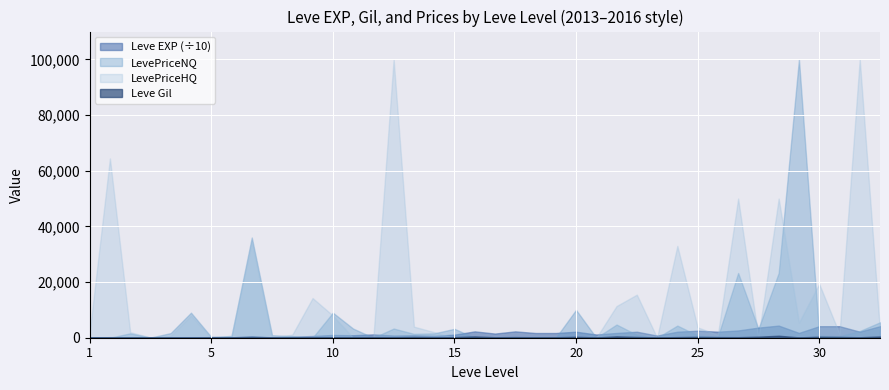

What is the sum of all LevePriceHQ values?

534835.4